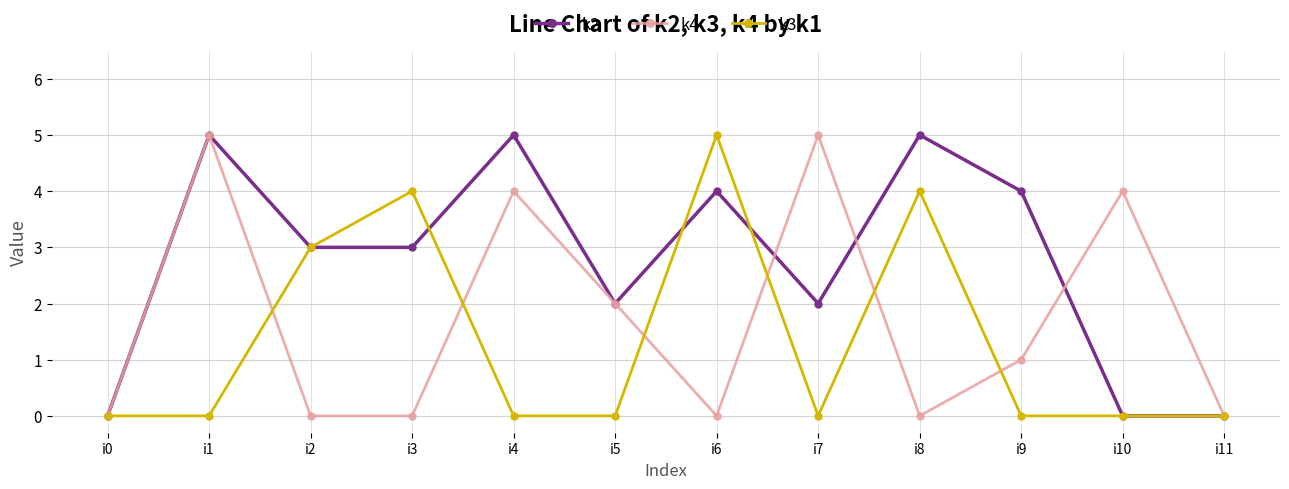

Reading right to left, what are all the values shown in this chart?

k2: i11=0	i10=0	i9=4	i8=5	i7=2	i6=4	i5=2	i4=5	i3=3	i2=3	i1=5	i0=0
k4: i11=0	i10=4	i9=1	i8=0	i7=5	i6=0	i5=2	i4=4	i3=0	i2=0	i1=5	i0=0
k3: i11=0	i10=0	i9=0	i8=4	i7=0	i6=5	i5=0	i4=0	i3=4	i2=3	i1=0	i0=0